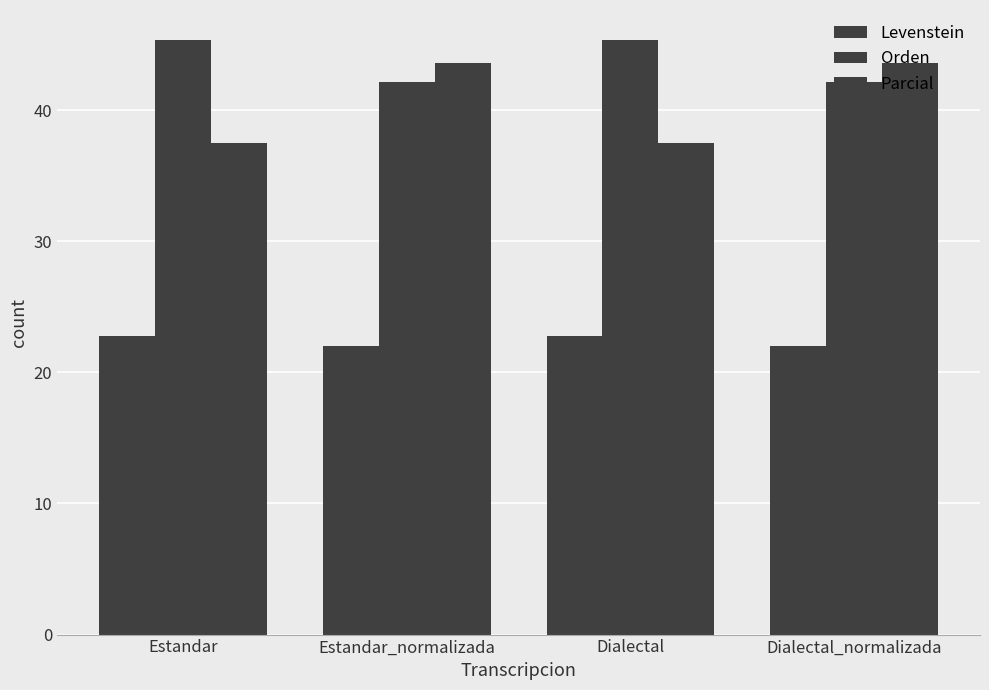

At which category is the sum across all series the highest?

Estandar_normalizada